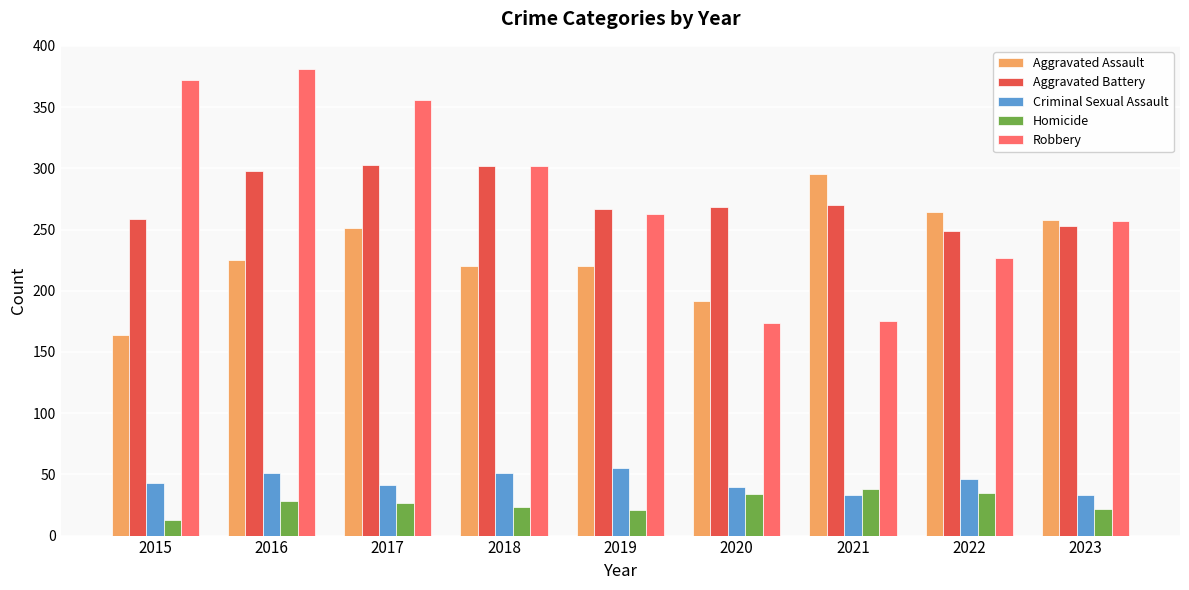

What is the difference between the highest and lowest values at 2016?

353